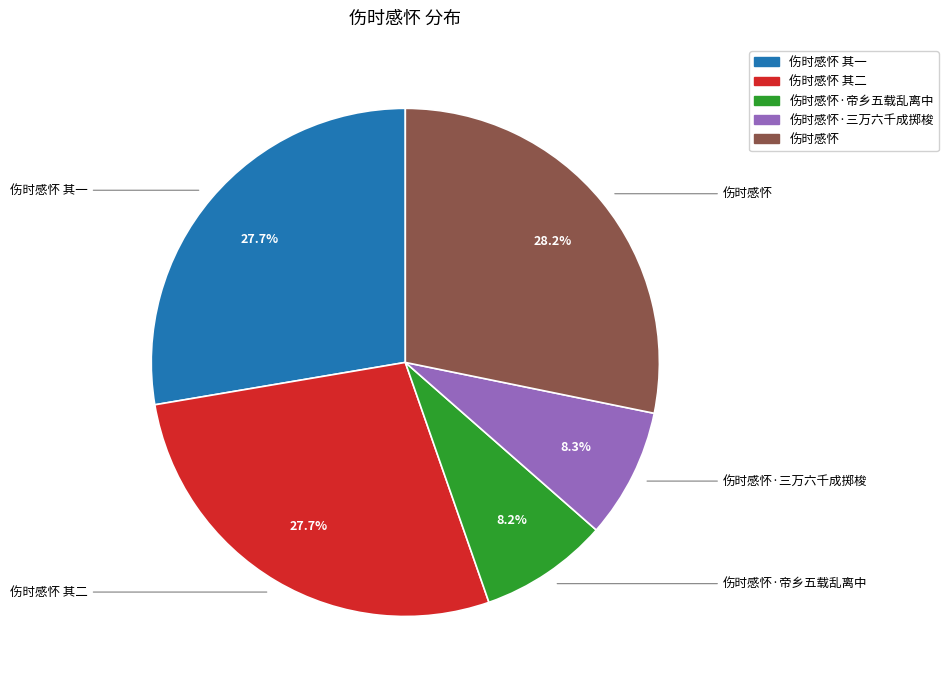

Is there a majority slice in this chart?

No